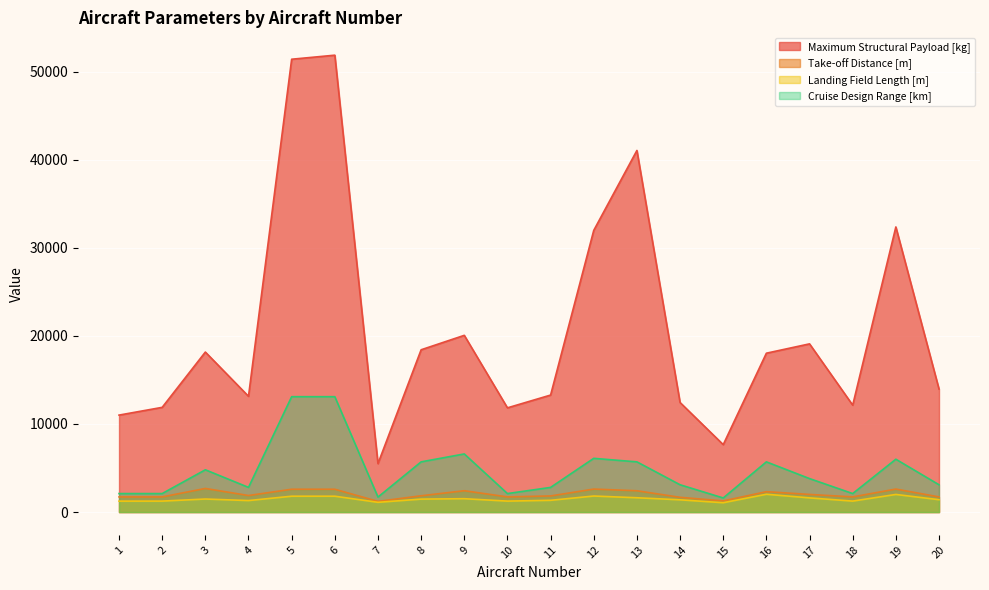

How many lines are shown in the chart?

4